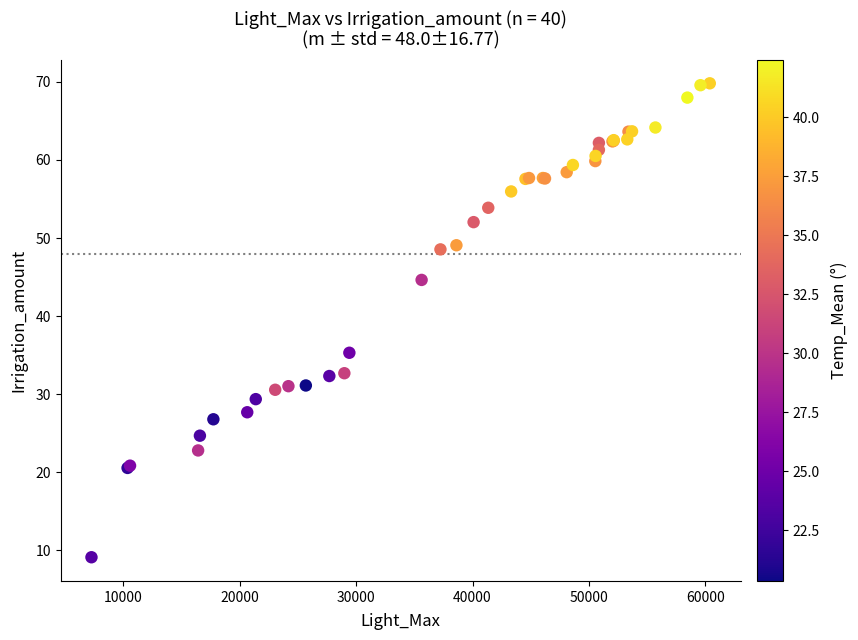

What Y value in the scatter plot is closest to 39?

35.3